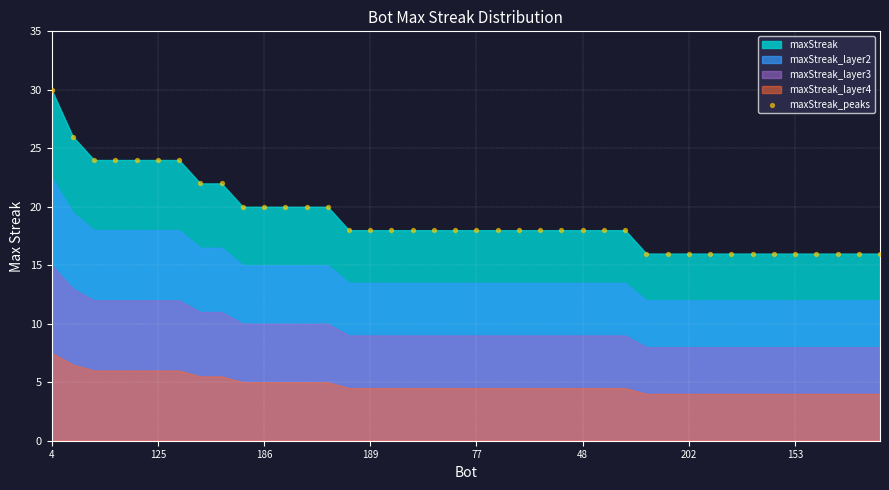

What is the range of Y values (max minus min)?

14